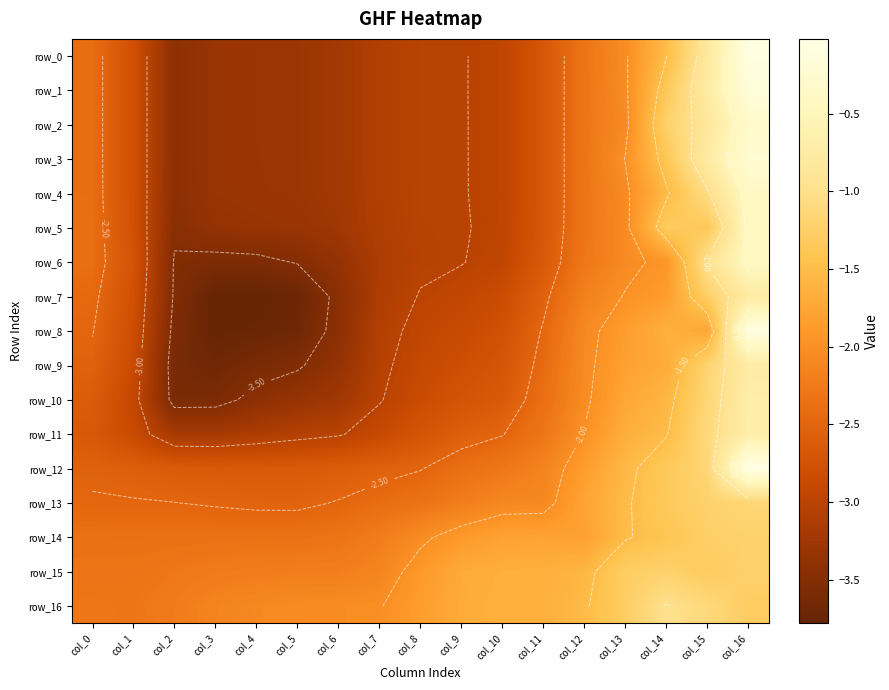

Reading right to left, extract all data points from this chart.

row_0: col_16=-0.1	col_15=-0.8	col_14=-1.5	col_13=-2.0	col_12=-2.3	col_11=-2.7	col_10=-3.0	col_9=-3.0	col_8=-3.0	col_7=-3.1	col_6=-3.2	col_5=-3.3	col_4=-3.3	col_3=-3.3	col_2=-3.4	col_1=-2.8	col_0=-2.4
row_1: col_16=-0.2	col_15=-0.8	col_14=-1.4	col_13=-2.0	col_12=-2.3	col_11=-2.7	col_10=-3.0	col_9=-3.0	col_8=-3.0	col_7=-3.1	col_6=-3.2	col_5=-3.3	col_4=-3.3	col_3=-3.3	col_2=-3.4	col_1=-2.8	col_0=-2.4
row_2: col_16=-0.3	col_15=-0.9	col_14=-1.2	col_13=-2.1	col_12=-2.3	col_11=-2.7	col_10=-3.0	col_9=-3.0	col_8=-3.0	col_7=-3.1	col_6=-3.2	col_5=-3.3	col_4=-3.3	col_3=-3.3	col_2=-3.4	col_1=-2.8	col_0=-2.4
row_3: col_16=-0.2	col_15=-0.8	col_14=-1.4	col_13=-2.0	col_12=-2.3	col_11=-2.7	col_10=-3.0	col_9=-3.0	col_8=-3.0	col_7=-3.1	col_6=-3.2	col_5=-3.3	col_4=-3.3	col_3=-3.3	col_2=-3.4	col_1=-2.8	col_0=-2.4
row_4: col_16=-0.4	col_15=-1.0	col_14=-1.5	col_13=-2.1	col_12=-2.3	col_11=-2.7	col_10=-3.0	col_9=-3.0	col_8=-3.0	col_7=-3.1	col_6=-3.2	col_5=-3.3	col_4=-3.3	col_3=-3.3	col_2=-3.4	col_1=-2.8	col_0=-2.4
row_5: col_16=-0.4	col_15=-1.4	col_14=-1.3	col_13=-2.1	col_12=-2.3	col_11=-2.7	col_10=-3.0	col_9=-3.0	col_8=-3.0	col_7=-3.1	col_6=-3.2	col_5=-3.3	col_4=-3.3	col_3=-3.4	col_2=-3.5	col_1=-2.8	col_0=-2.4
row_6: col_16=-0.4	col_15=-1.0	col_14=-1.9	col_13=-2.1	col_12=-2.3	col_11=-2.7	col_10=-2.9	col_9=-3.0	col_8=-3.0	col_7=-3.1	col_6=-3.4	col_5=-3.5	col_4=-3.6	col_3=-3.6	col_2=-3.5	col_1=-2.7	col_0=-2.4
row_7: col_16=-0.8	col_15=-1.3	col_14=-1.8	col_13=-2.0	col_12=-2.2	col_11=-2.6	col_10=-2.8	col_9=-2.9	col_8=-3.0	col_7=-3.1	col_6=-3.4	col_5=-3.7	col_4=-3.8	col_3=-3.8	col_2=-3.5	col_1=-2.8	col_0=-2.4
row_8: col_16=-0.1	col_15=-1.8	col_14=-1.7	col_13=-1.8	col_12=-2.1	col_11=-2.5	col_10=-2.8	col_9=-2.9	col_8=-2.9	col_7=-3.1	col_6=-3.4	col_5=-3.7	col_4=-3.7	col_3=-3.8	col_2=-3.6	col_1=-2.8	col_0=-2.5
row_9: col_16=-0.7	col_15=-1.2	col_14=-1.7	col_13=-1.8	col_12=-2.1	col_11=-2.4	col_10=-2.7	col_9=-2.8	col_8=-2.9	col_7=-3.0	col_6=-3.4	col_5=-3.5	col_4=-3.6	col_3=-3.7	col_2=-3.6	col_1=-2.9	col_0=-2.5
row_10: col_16=-0.7	col_15=-1.2	col_14=-1.6	col_13=-1.7	col_12=-2.0	col_11=-2.4	col_10=-2.6	col_9=-2.7	col_8=-2.8	col_7=-3.0	col_6=-3.2	col_5=-3.3	col_4=-3.4	col_3=-3.6	col_2=-3.6	col_1=-2.9	col_0=-2.6
row_11: col_16=-0.7	col_15=-1.1	col_14=-1.5	col_13=-1.7	col_12=-2.0	col_11=-2.3	col_10=-2.5	col_9=-2.6	col_8=-2.7	col_7=-2.9	col_6=-3.0	col_5=-3.1	col_4=-3.1	col_3=-3.2	col_2=-3.2	col_1=-2.9	col_0=-2.7
row_12: col_16=-0.0	col_15=-1.2	col_14=-1.4	col_13=-1.6	col_12=-1.9	col_11=-2.1	col_10=-2.3	col_9=-2.4	col_8=-2.5	col_7=-2.6	col_6=-2.6	col_5=-2.6	col_4=-2.7	col_3=-2.7	col_2=-2.6	col_1=-2.6	col_0=-2.5
row_13: col_16=-1.2	col_15=-1.2	col_14=-1.3	col_13=-1.5	col_12=-1.8	col_11=-2.1	col_10=-2.1	col_9=-2.2	col_8=-2.3	col_7=-2.4	col_6=-2.5	col_5=-2.5	col_4=-2.5	col_3=-2.5	col_2=-2.5	col_1=-2.5	col_0=-2.5
row_14: col_16=-1.2	col_15=-1.3	col_14=-1.4	col_13=-1.5	col_12=-1.8	col_11=-1.8	col_10=-1.8	col_9=-1.9	col_8=-2.0	col_7=-2.2	col_6=-2.3	col_5=-2.4	col_4=-2.4	col_3=-2.4	col_2=-2.4	col_1=-2.4	col_0=-2.4
row_15: col_16=-1.2	col_15=-1.3	col_14=-1.2	col_13=-1.3	col_12=-1.6	col_11=-1.7	col_10=-1.7	col_9=-1.7	col_8=-1.9	col_7=-2.1	col_6=-2.2	col_5=-2.2	col_4=-2.2	col_3=-2.2	col_2=-2.3	col_1=-2.3	col_0=-2.3
row_16: col_16=-1.3	col_15=-1.1	col_14=-1.0	col_13=-1.3	col_12=-1.5	col_11=-1.7	col_10=-1.6	col_9=-1.7	col_8=-1.8	col_7=-2.0	col_6=-2.0	col_5=-2.0	col_4=-2.1	col_3=-2.1	col_2=-2.2	col_1=-2.3	col_0=-2.3